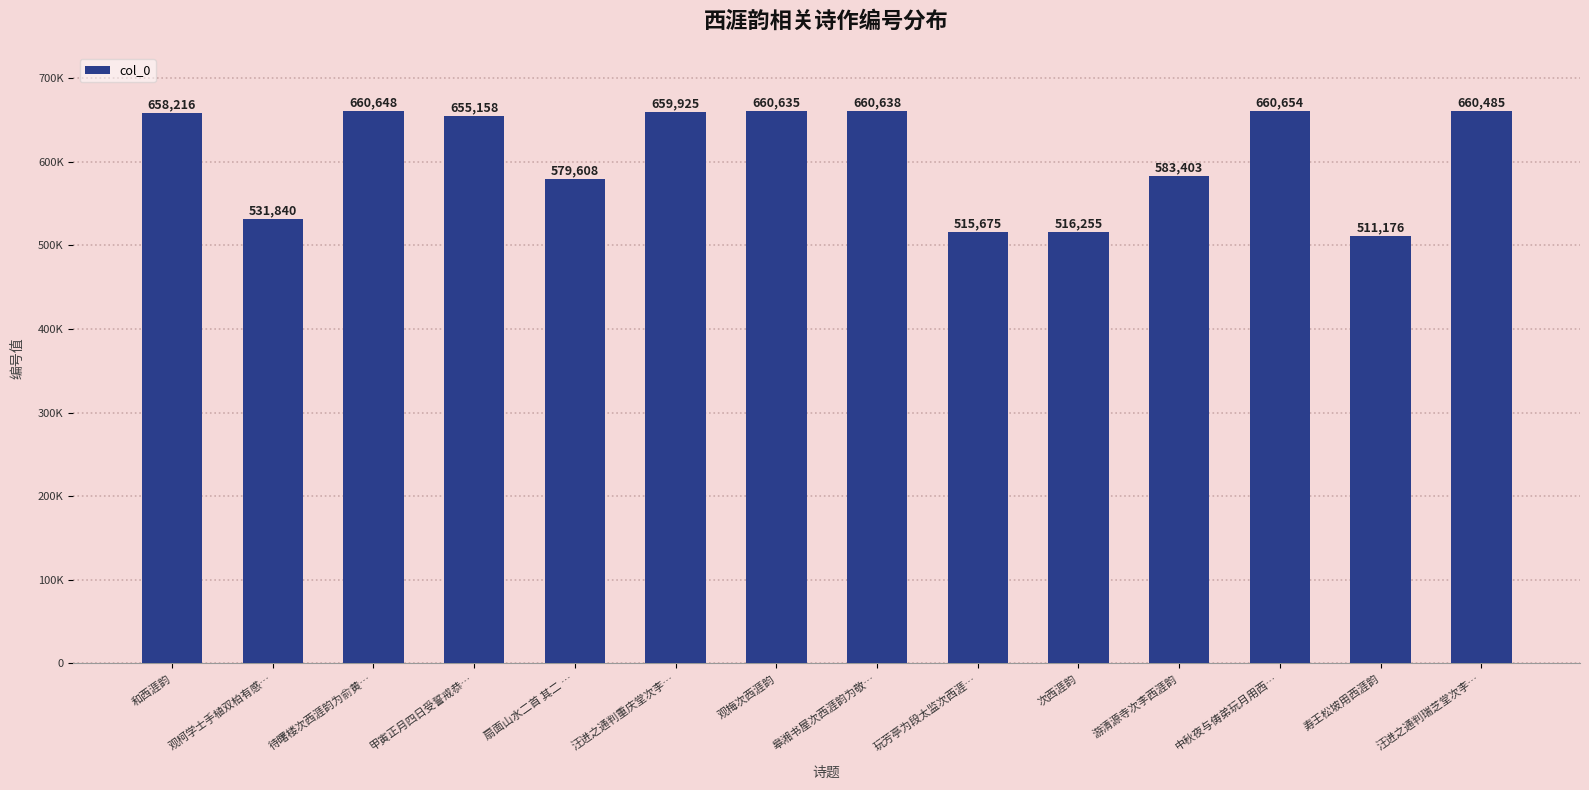

What is the sum of the values at 和西涯韵 and 扇面山水二首 其二 …?

1237824